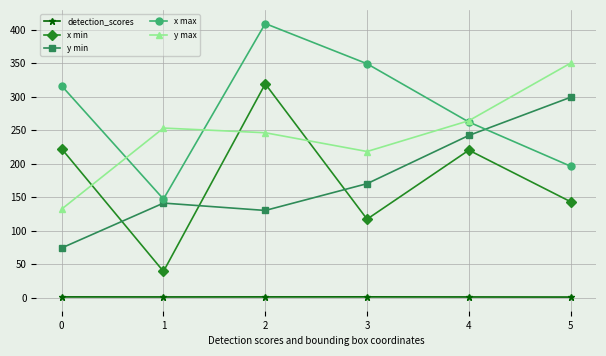

How many lines are shown in the chart?

5